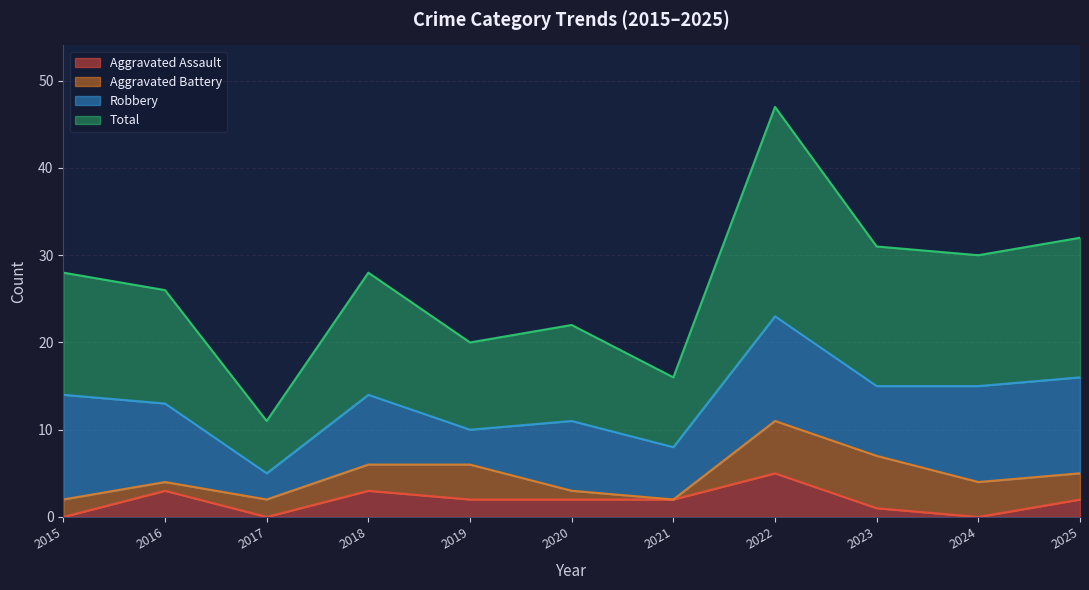

Which category has the highest value in the Aggravated Assault series?

2022